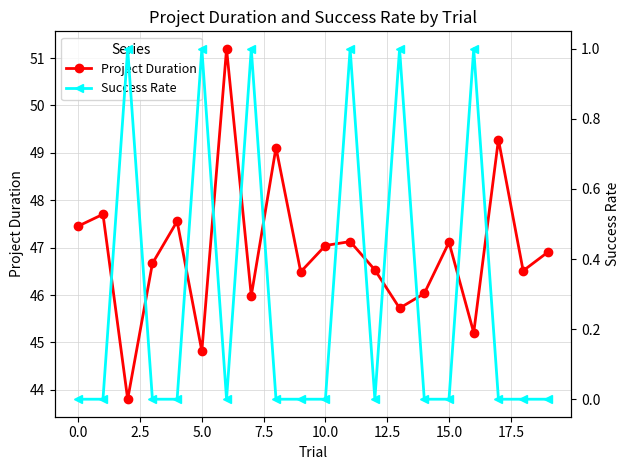

Is the value of Project Duration at 19 greater than the value of Success Rate at 18?

Yes